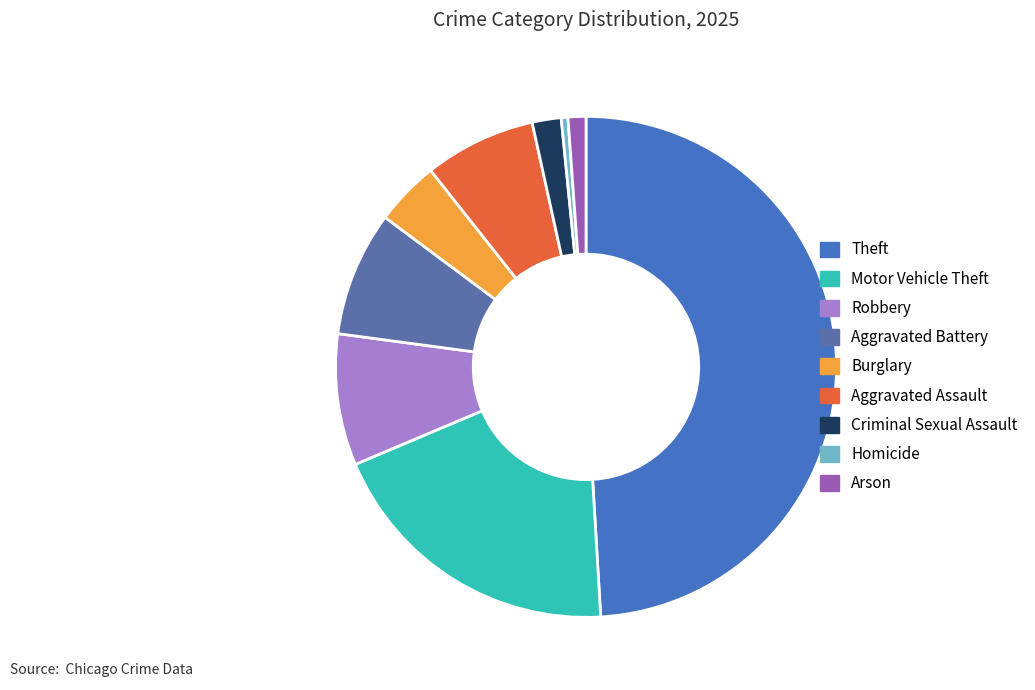

To the nearest percent, what is the combined percentage of Motor Vehicle Theft and Aggravated Battery?

28%